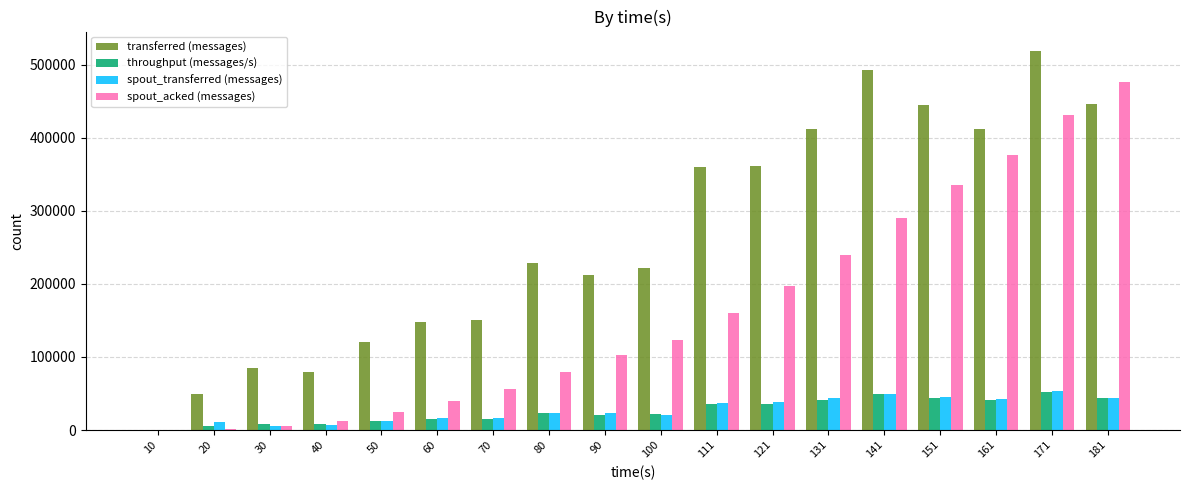

Which series has the largest total across all categories?

transferred (messages)